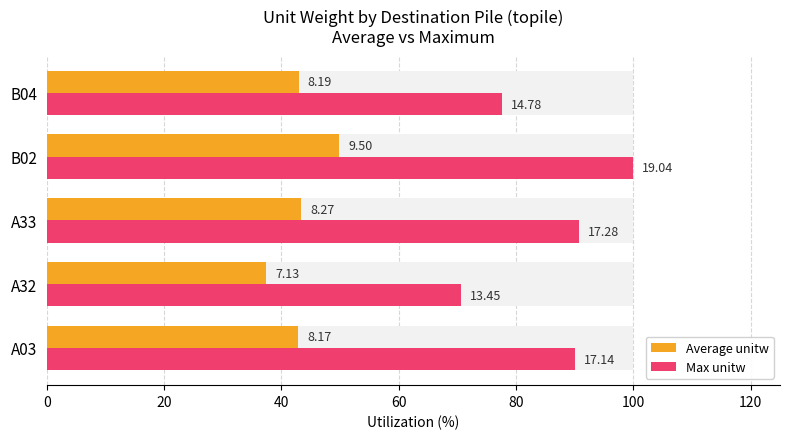

The Max unitw series shows 138.6 at B04. True or false?

False